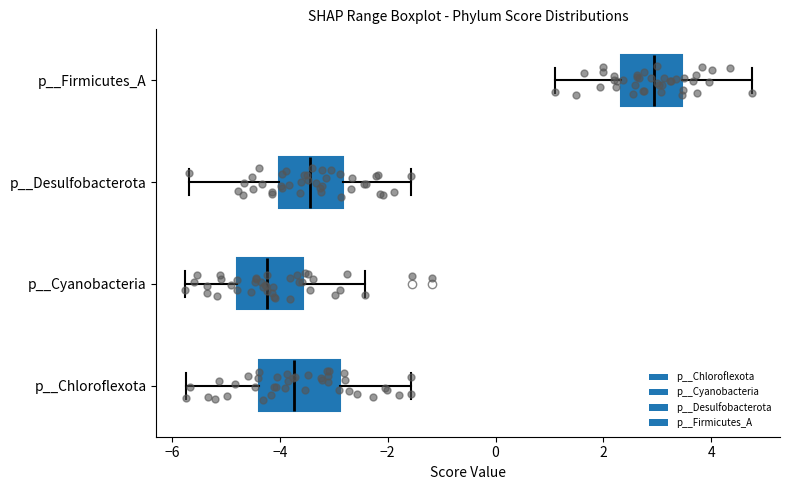

Reading bottom to top, transcribe this box plot: for each box, give where its median line is, the range the box spans, and where its two whiskers end, as read against the x-axis. The values are not printed on the chart, so give them approximately, as read against the axis.

p__Chloroflexota: median -3.8, box -4.4 to -2.8, whiskers -5.8 to -1.6
p__Cyanobacteria: median -4.2, box -4.8 to -3.6, whiskers -5.8 to -2.4
p__Desulfobacterota: median -3.4, box -4.0 to -2.8, whiskers -5.6 to -1.6
p__Firmicutes_A: median 3.0, box 2.4 to 3.4, whiskers 1.0 to 4.8